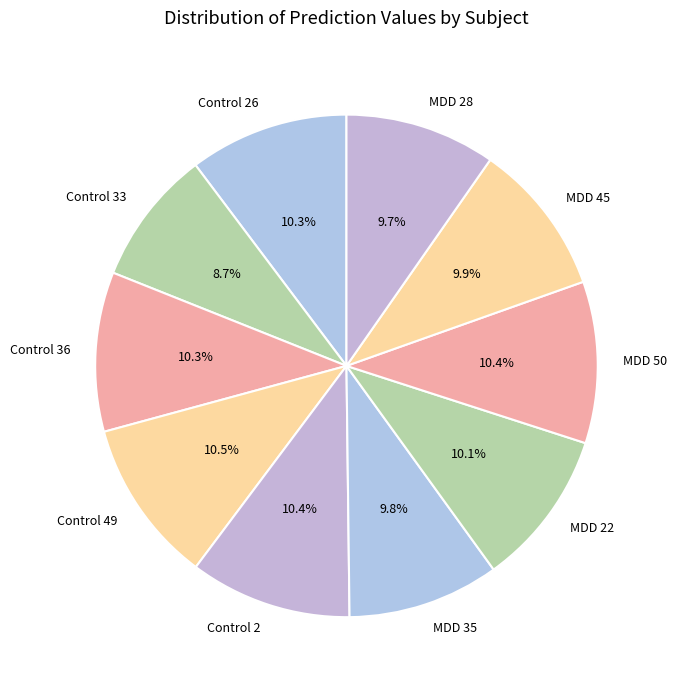

Which category has the smallest portion of the pie?

Control 33